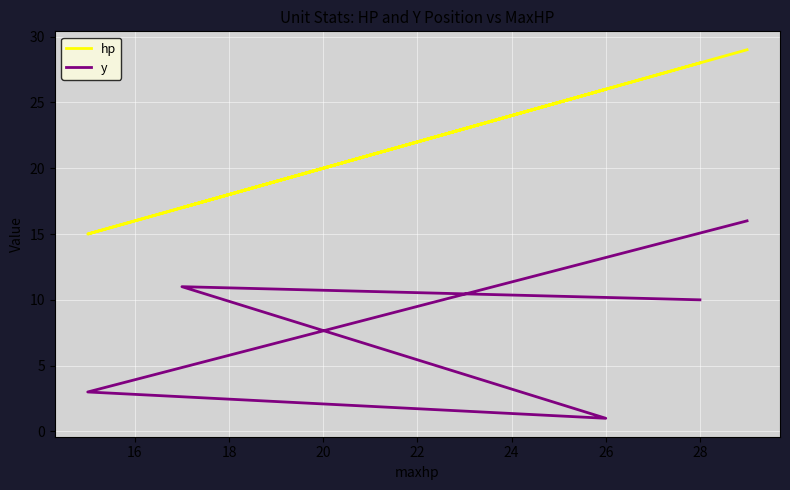

The hp series shows 25 at 20. True or false?

False